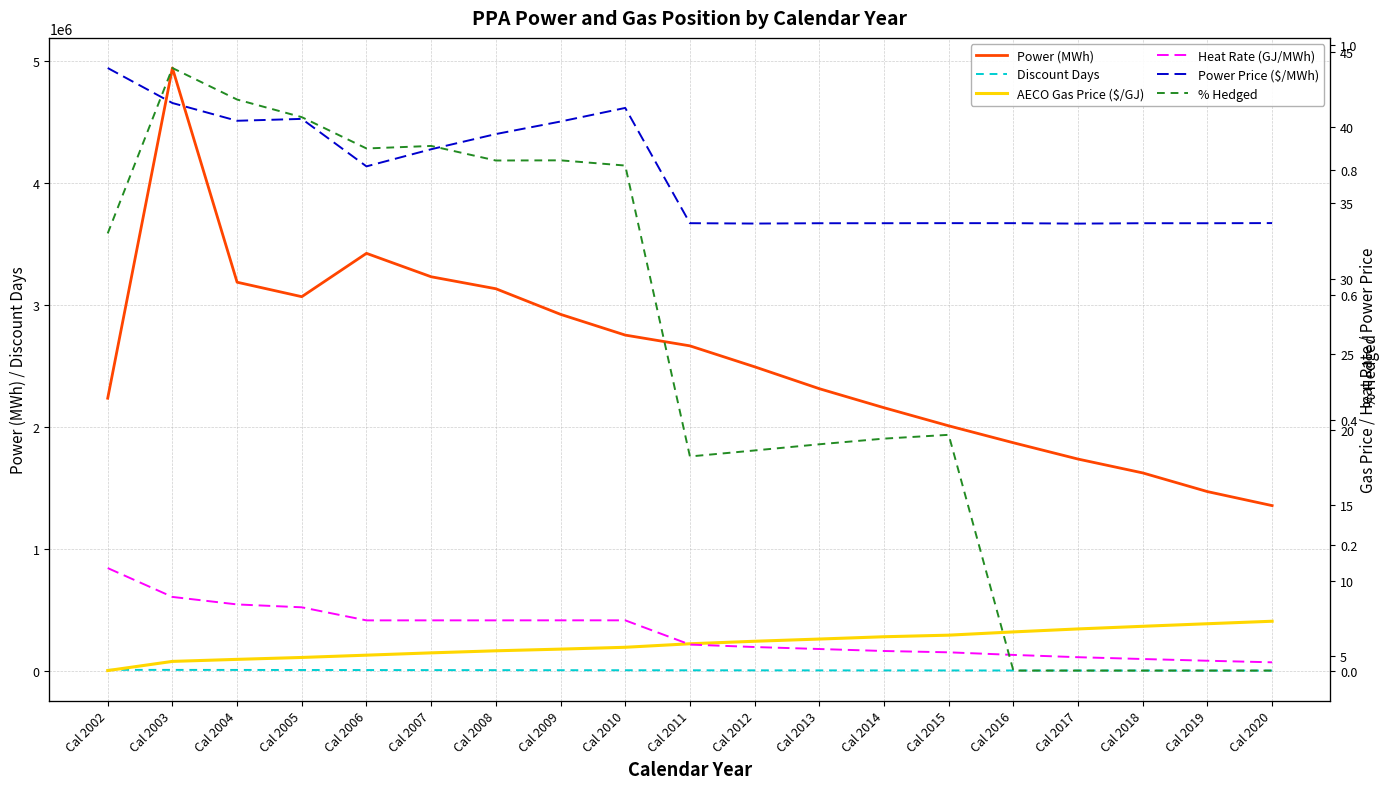

What is the total value across all series at Cal 2003?

4949252.4